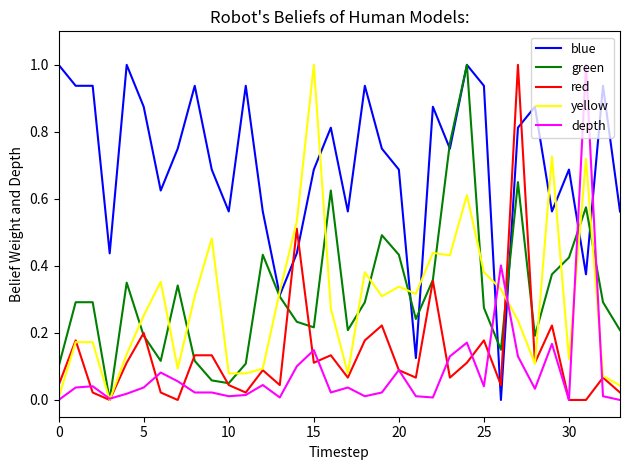

What is the highest value of the green series?

1.0